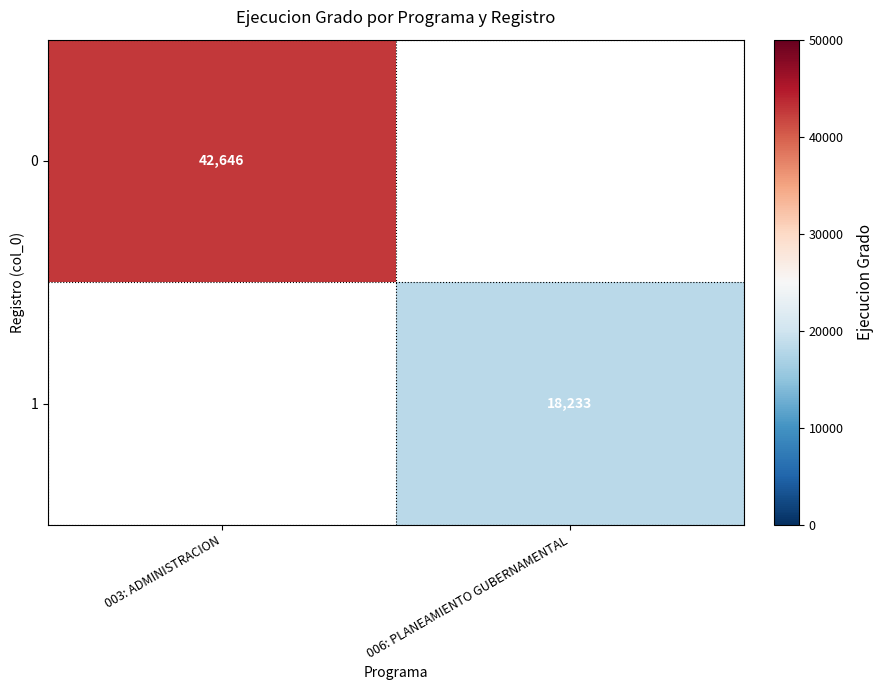

The 1 series shows 31841 at 006: PLANEAMIENTO GUBERNAMENTAL. True or false?

False